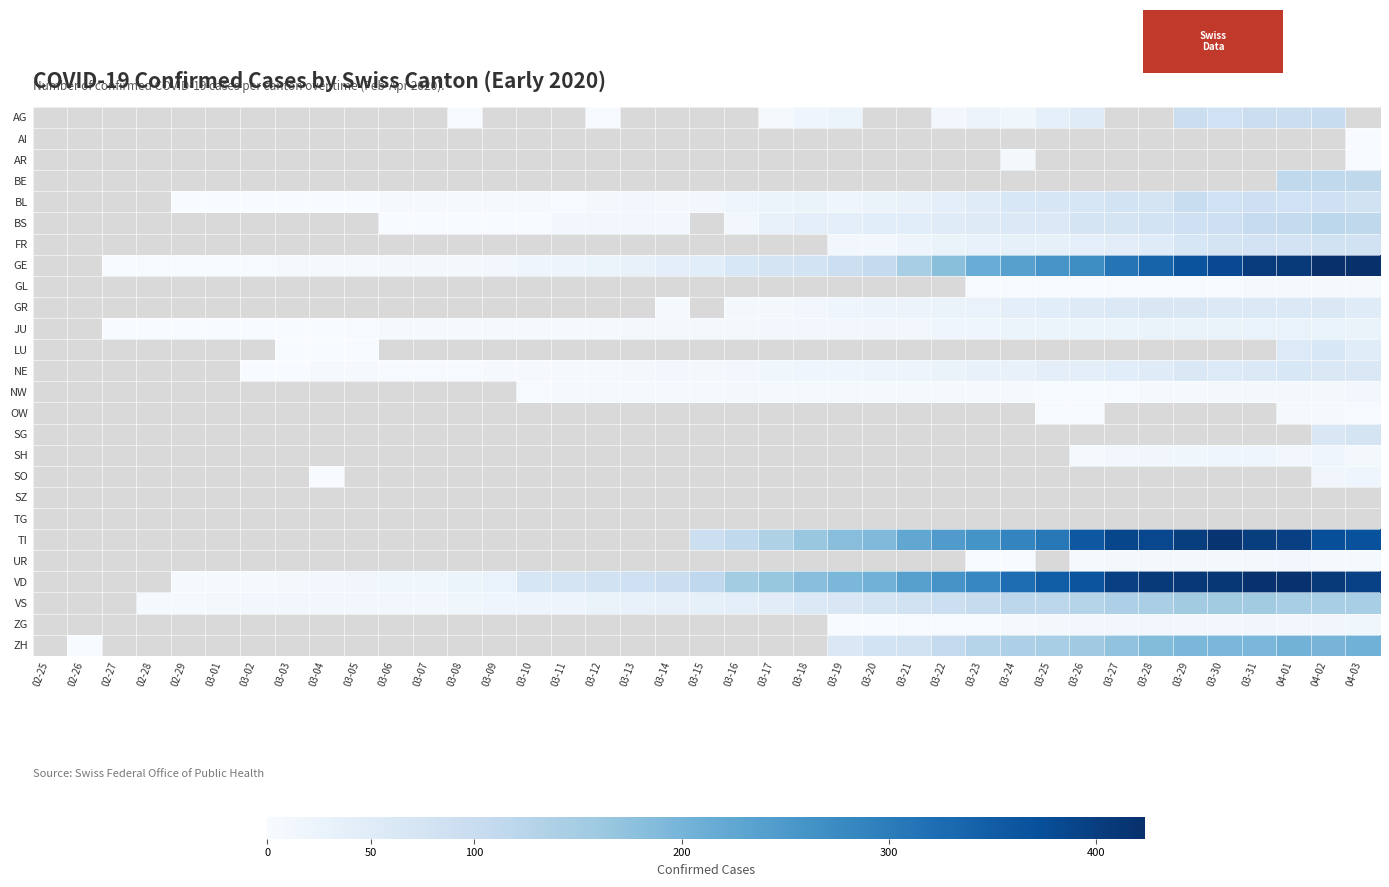

Between 03-21 and 03-12, which is larger?

03-12